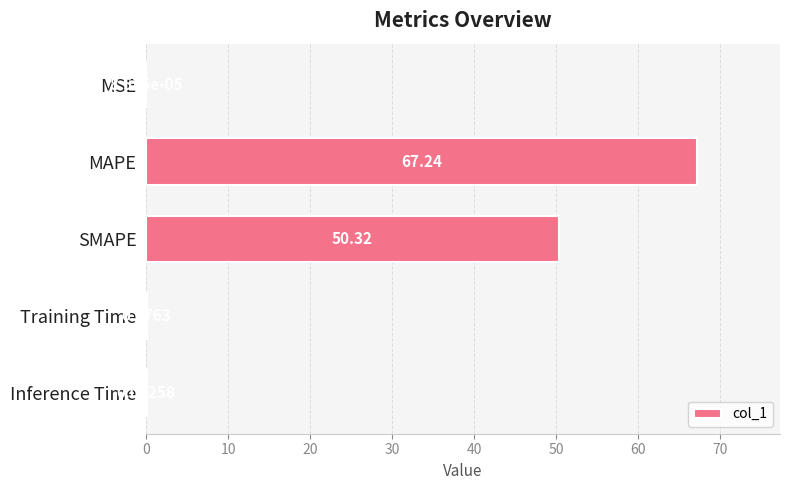

At which label is the value closest to 33?

SMAPE